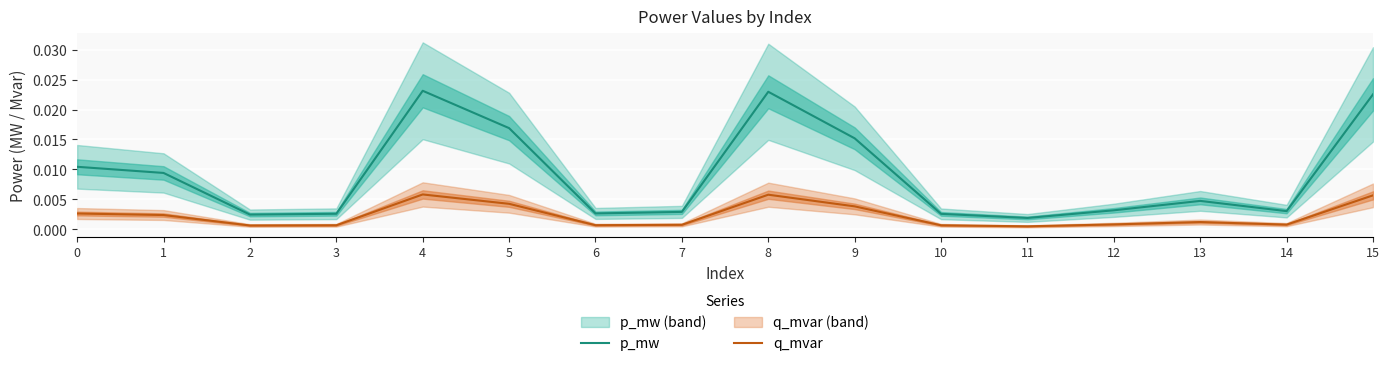

True or false: p_mw has more than 1 points higher than both neighbors.

True